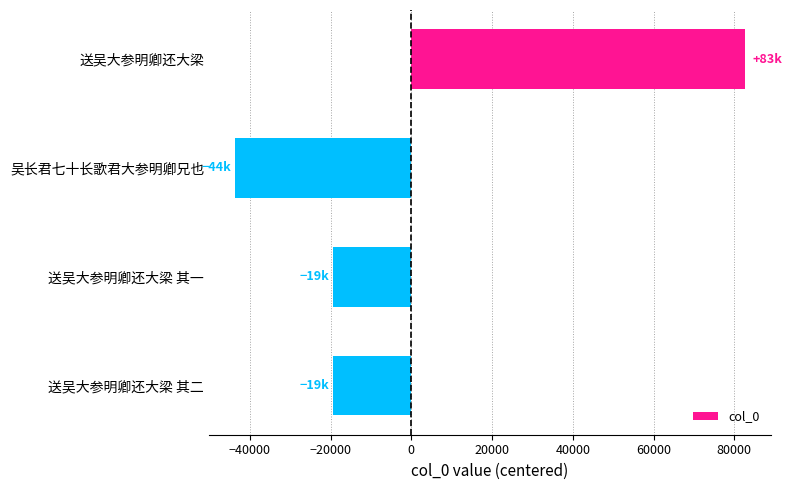

What value does the data have at 吴长君七十长歌君大参明卿兄也?

-43759.5